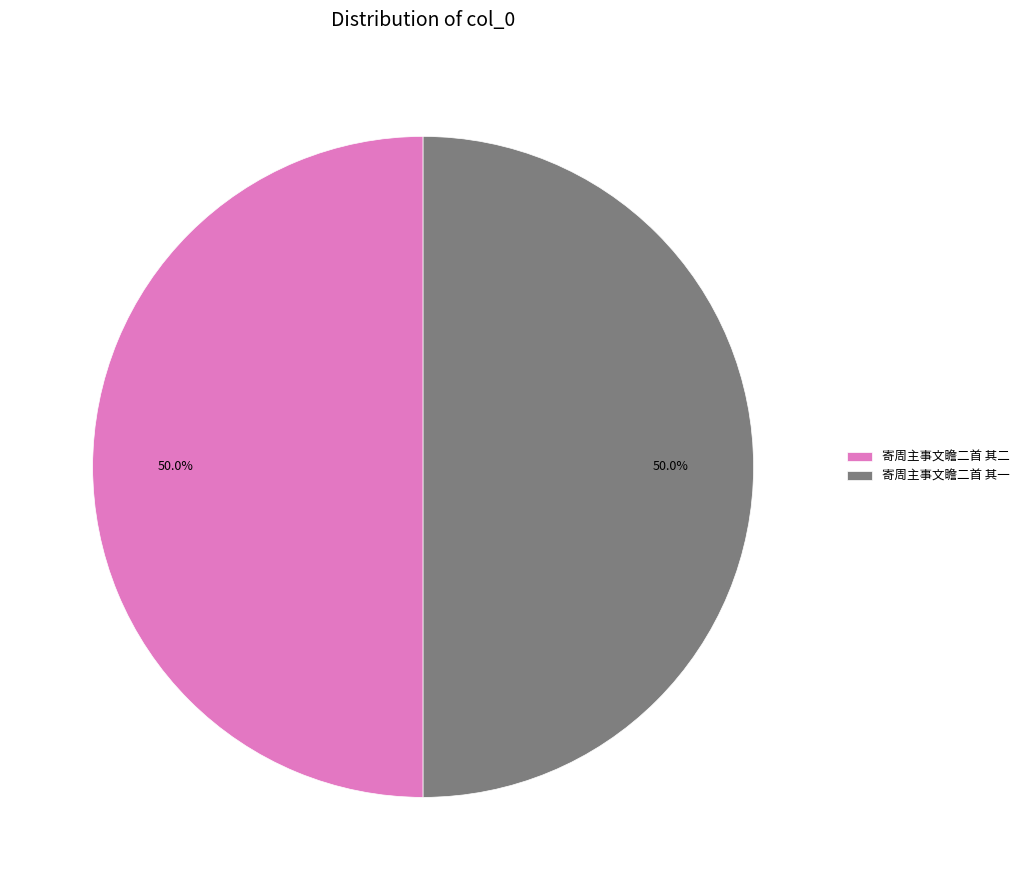

What is the ratio of the value at 寄周主事文瞻二首 其二 to the value at 寄周主事文瞻二首 其一?

1.0